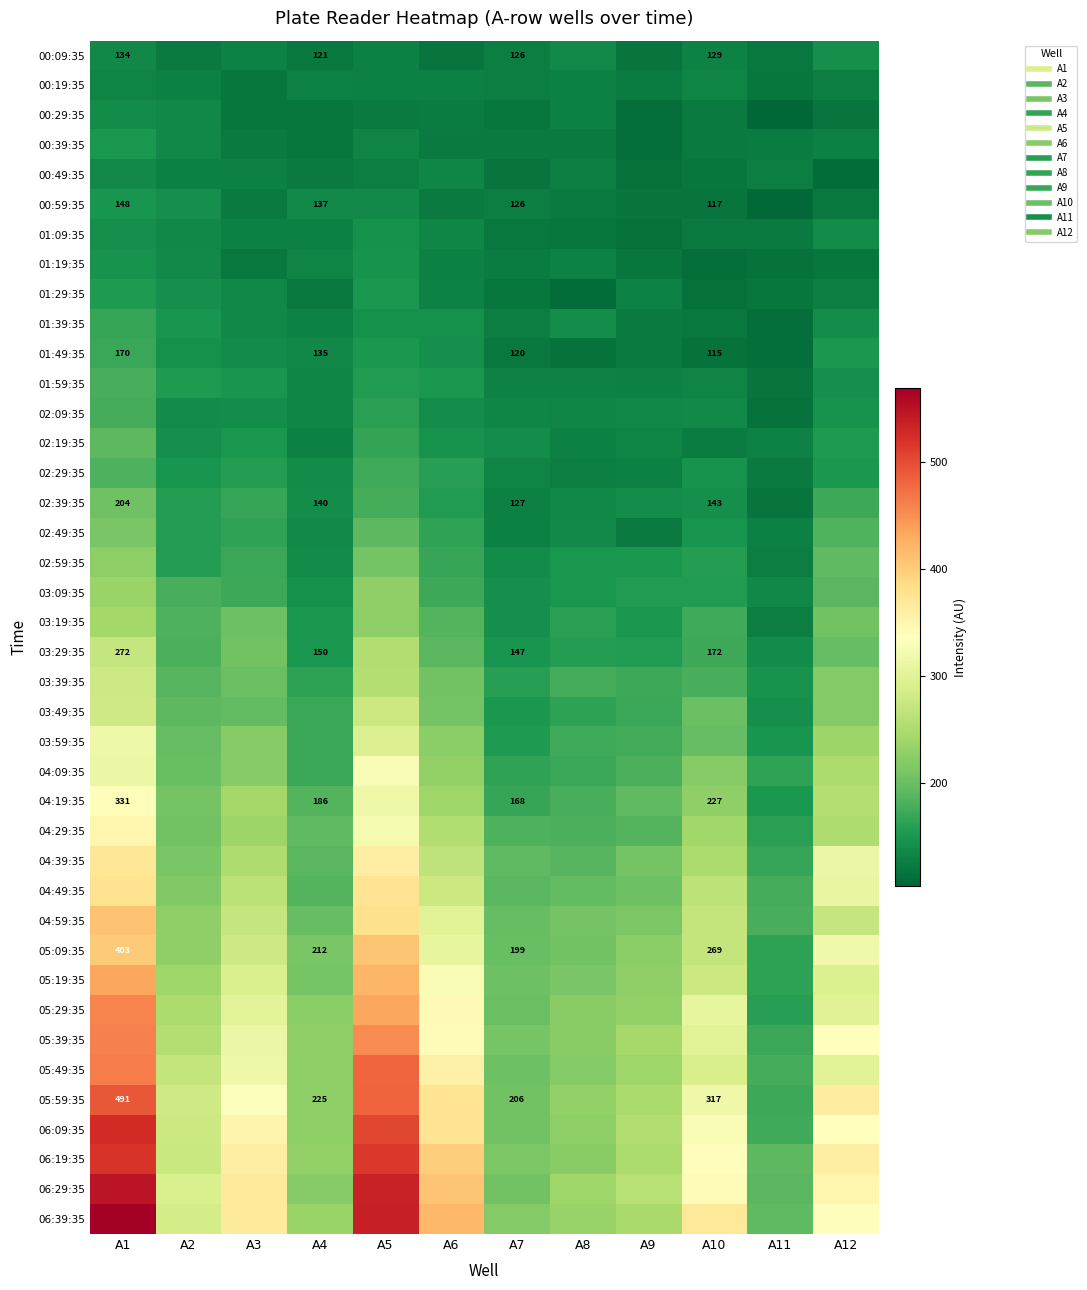

Count the number of categories in the chart.

12